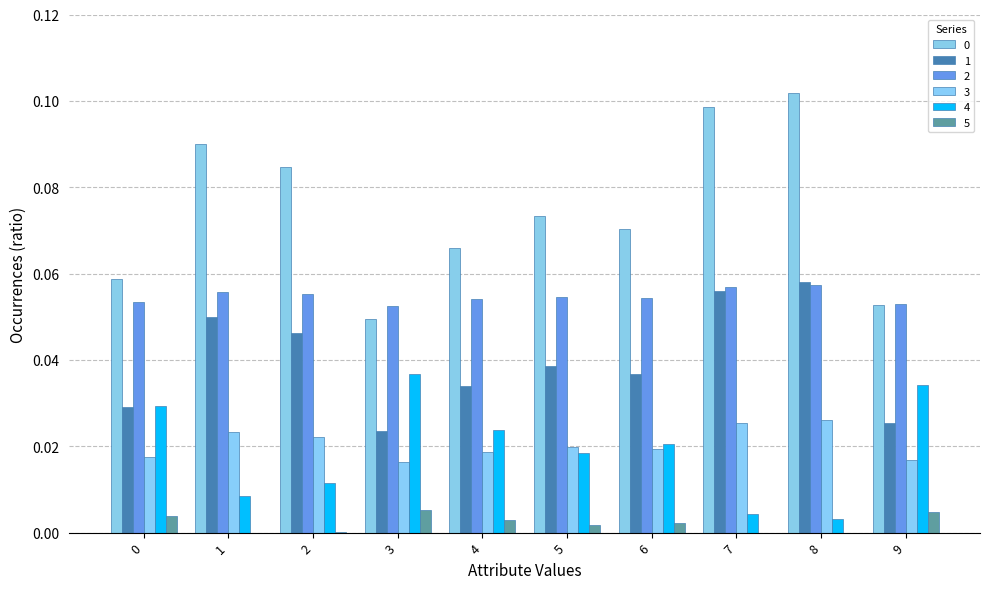

Read the 1 value at 8.

0.1